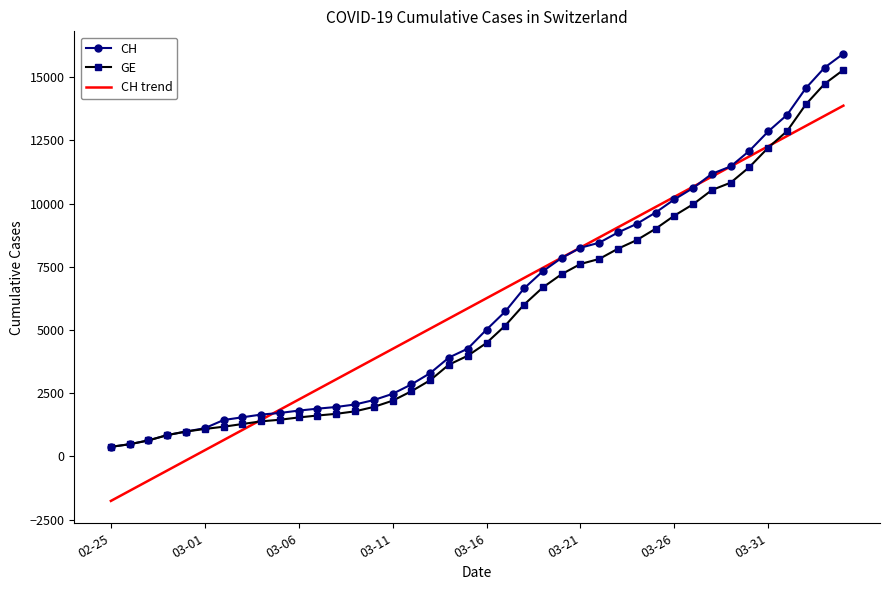

What is the smallest value displayed?

-1763.7